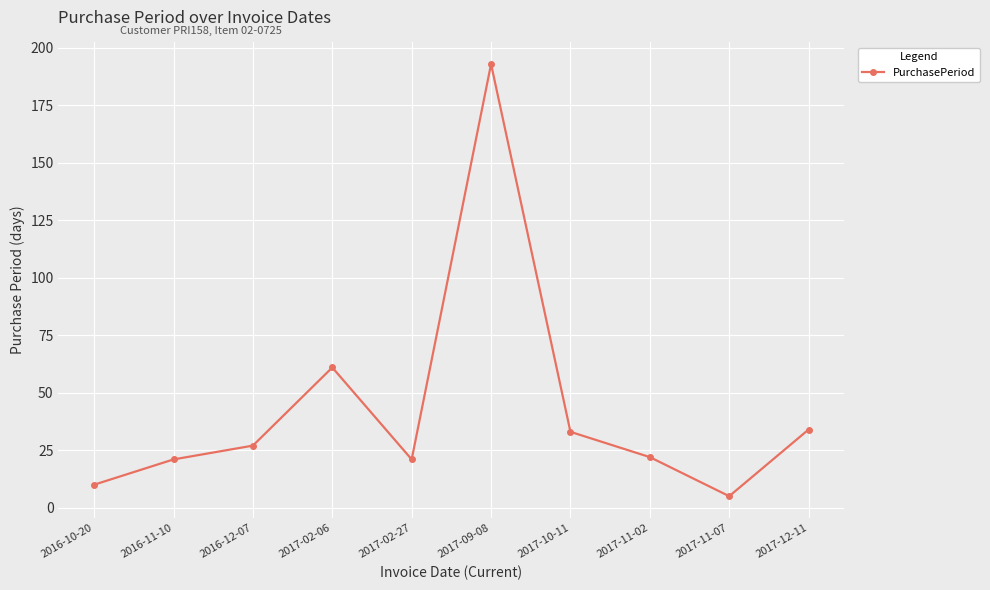

Where is the first local minimum?

2017-02-27